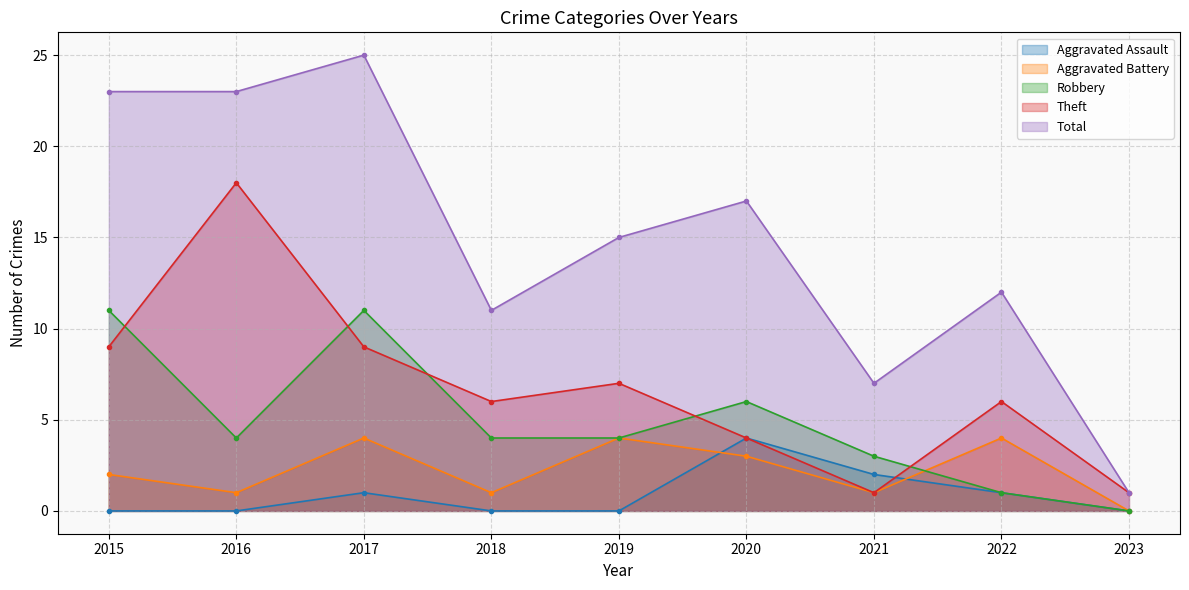

True or false: Total and Theft cross at least once.

False